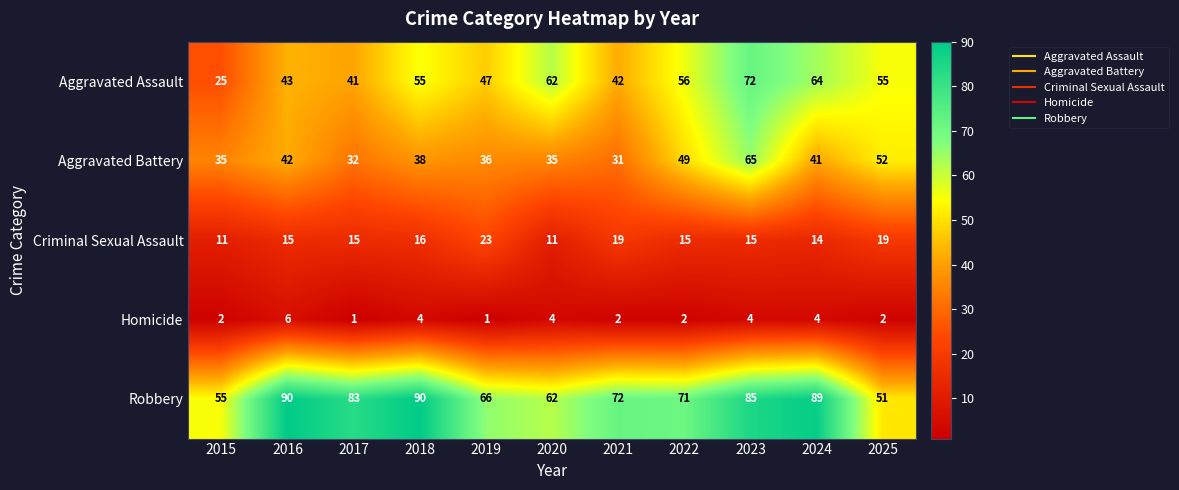

What is the difference between the highest and lowest values at 2015?

53